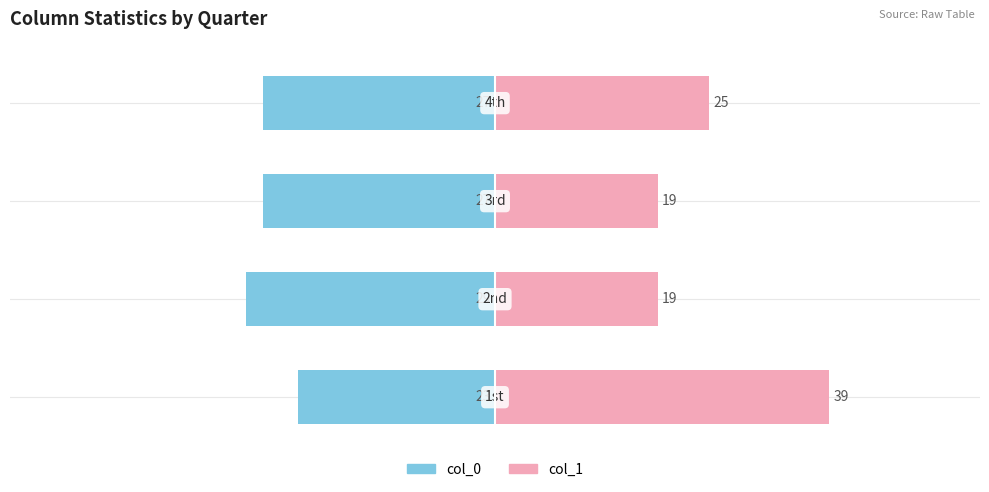

How many data points in col_1 are less than 25?

2